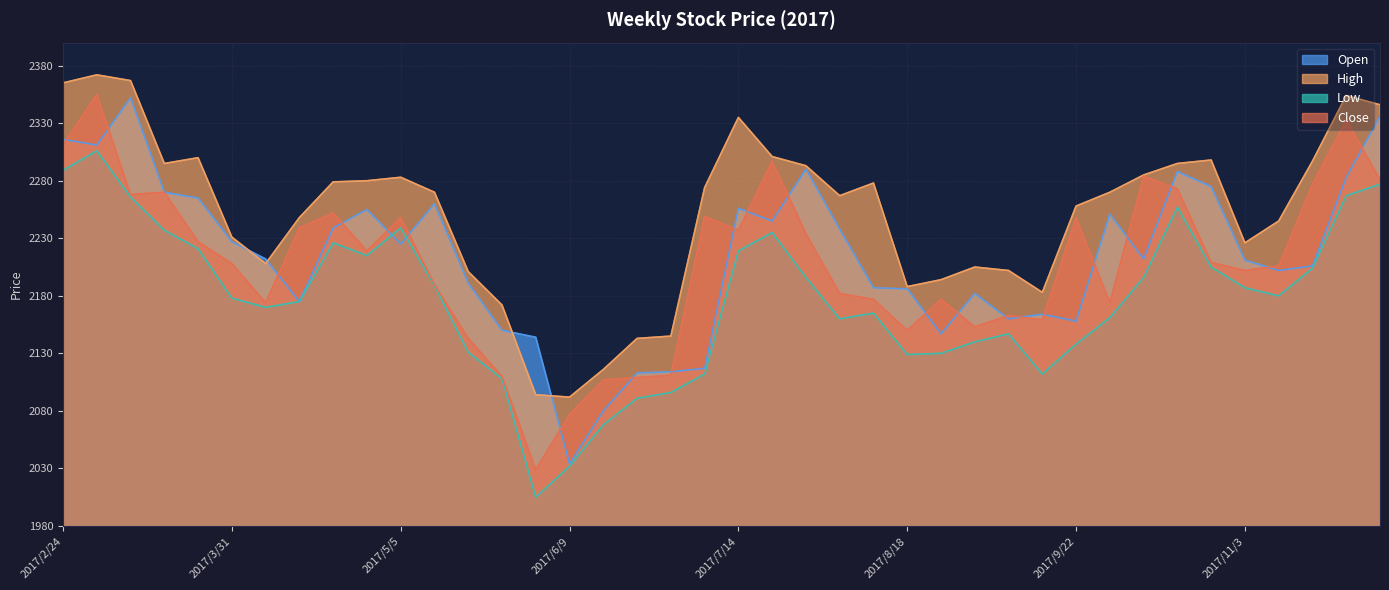

How many distinct data groups are displayed?

4